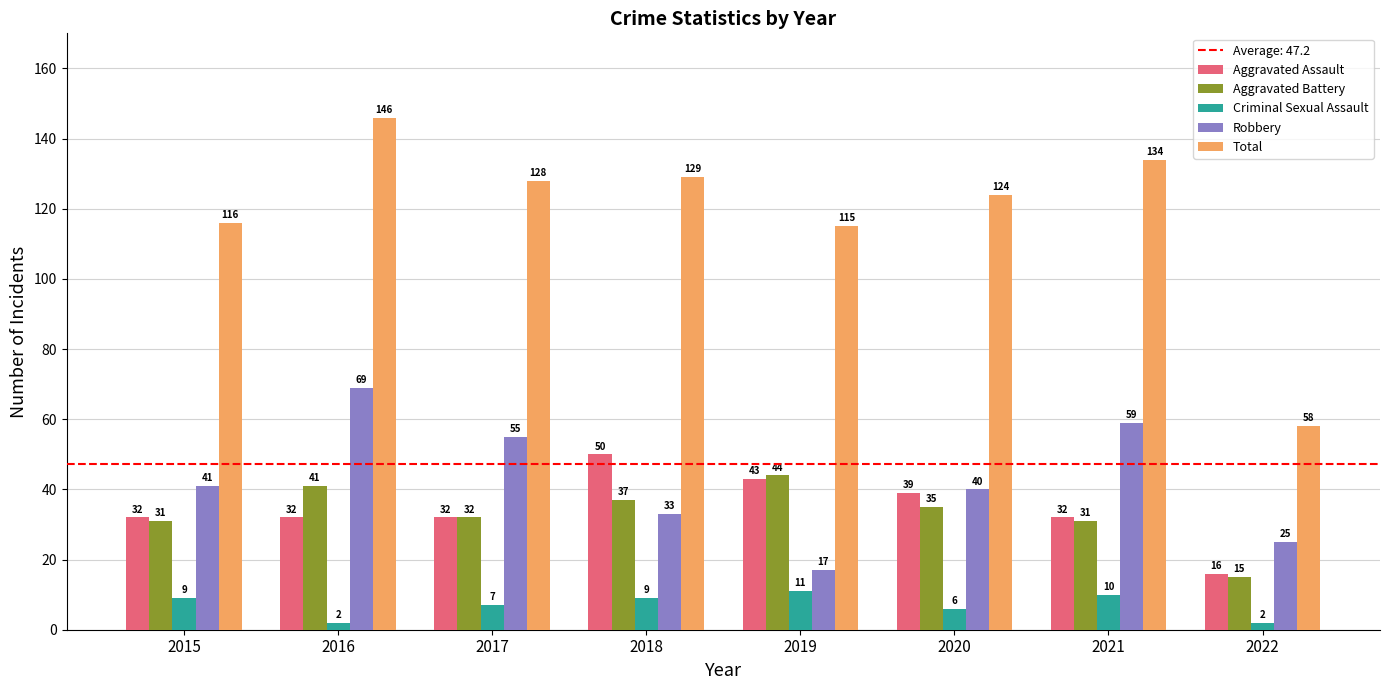

Rank the series at 2016 from lowest to highest value.

Criminal Sexual Assault, Aggravated Assault, Aggravated Battery, Robbery, Total